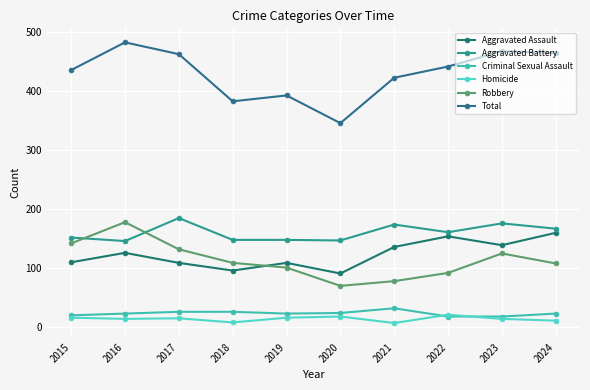

What are all the series names shown in the legend?

Aggravated Assault, Aggravated Battery, Criminal Sexual Assault, Homicide, Robbery, Total